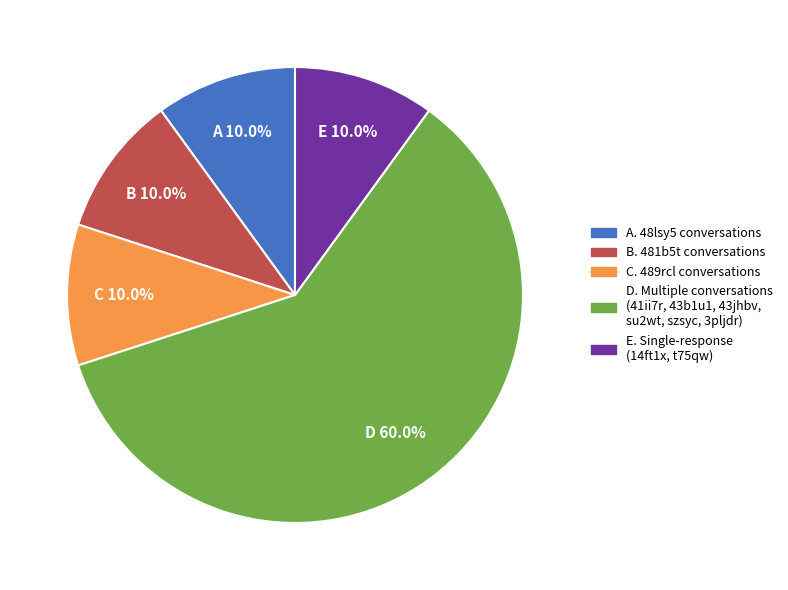

Is there a majority slice in this chart?

Yes